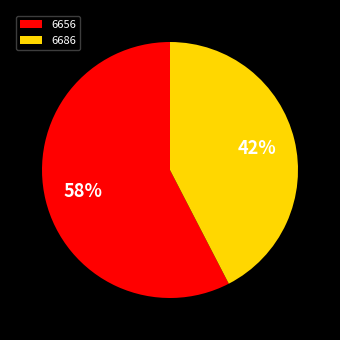

Rank the categories by value from highest to lowest.

6656, 6686